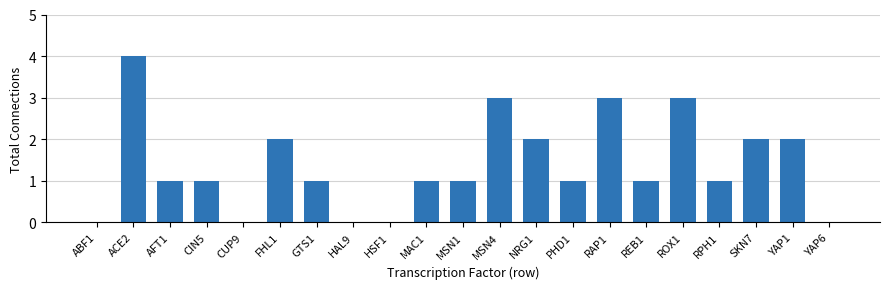

Reading left to right, extract all data points from this chart.

ABF1=0	ACE2=4	AFT1=1	CIN5=1	CUP9=0	FHL1=2	GTS1=1	HAL9=0	HSF1=0	MAC1=1	MSN1=1	MSN4=3	NRG1=2	PHD1=1	RAP1=3	REB1=1	ROX1=3	RPH1=1	SKN7=2	YAP1=2	YAP6=0